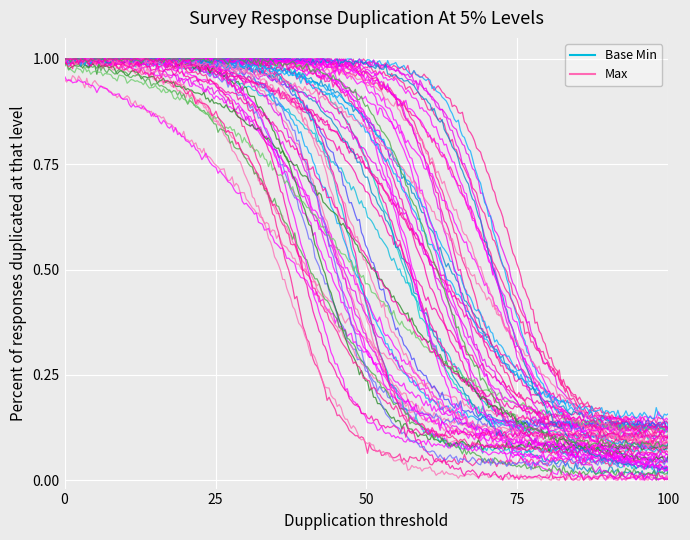

How many positive values does the Base Min series have?

2